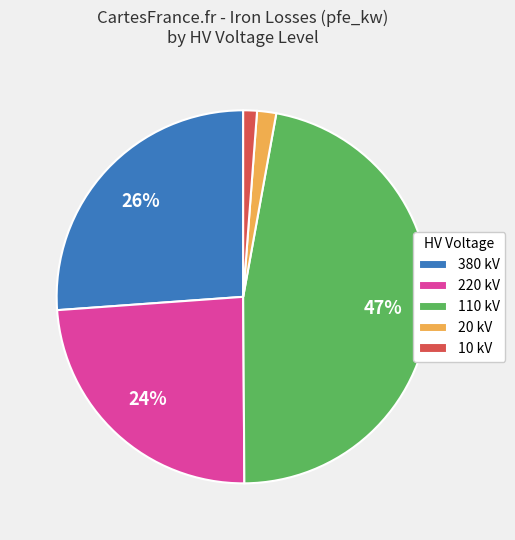

What is the ratio of the value at 110 kV to the value at 380 kV?

1.8